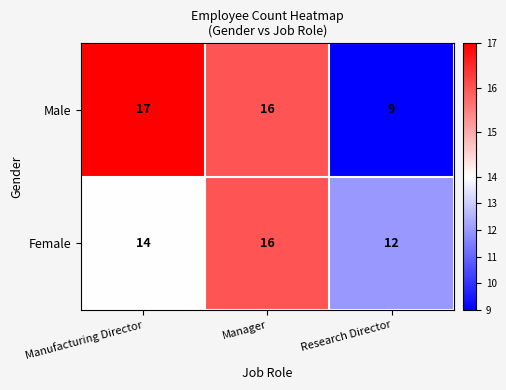

At which label is Male closest to 13?

Manager